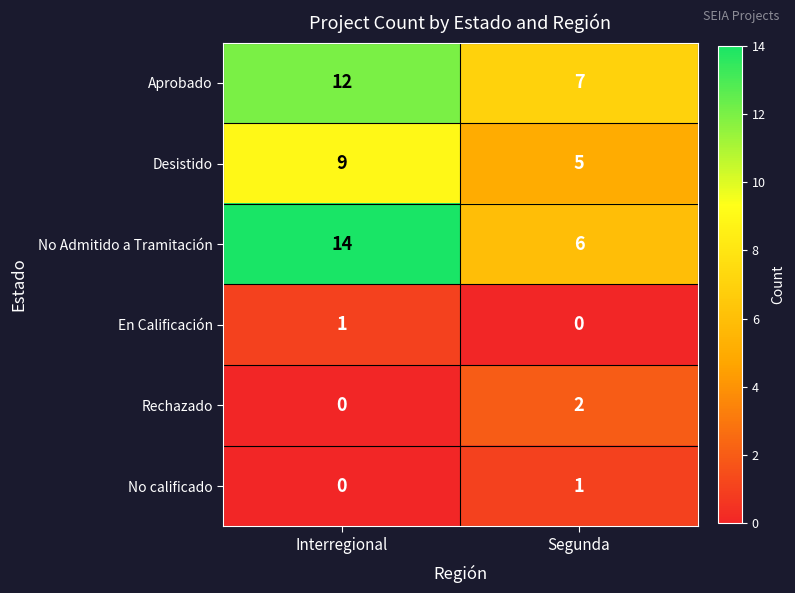

Is it true that No Admitido a Tramitación equals 6 at Segunda?

True